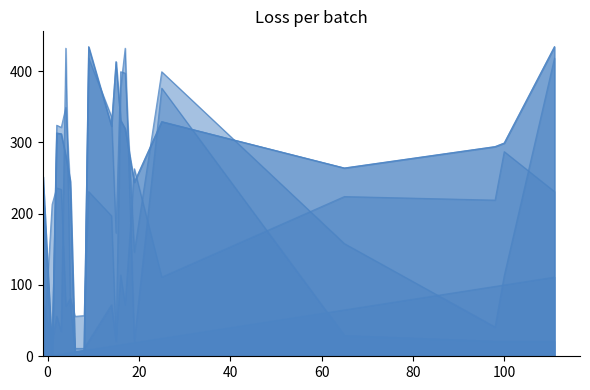

Count the number of data series in this chart.

6